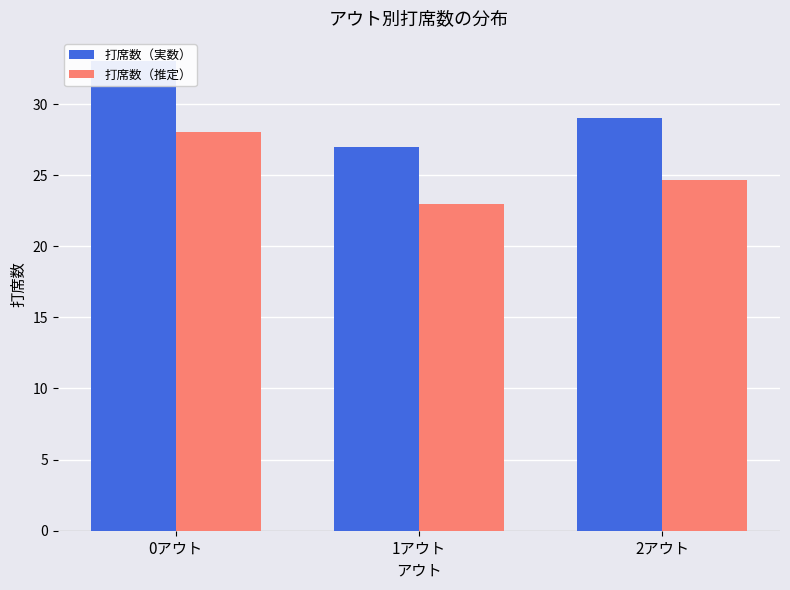

Which label corresponds to the smallest value in the chart?

1アウト